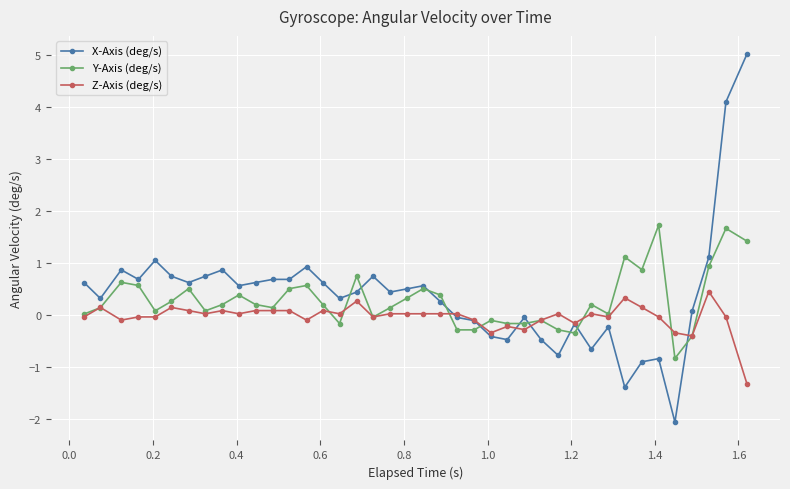

Rank the series by their maximum value, from highest to lowest.

X-Axis (deg/s), Y-Axis (deg/s), Z-Axis (deg/s)